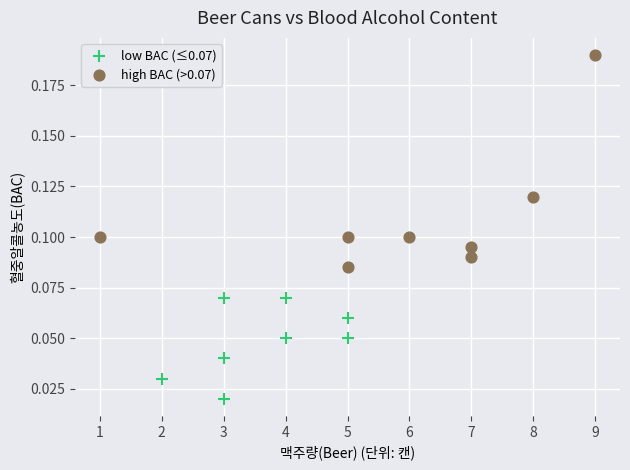

Which series reaches the maximum Y coordinate?

high BAC (>0.07)